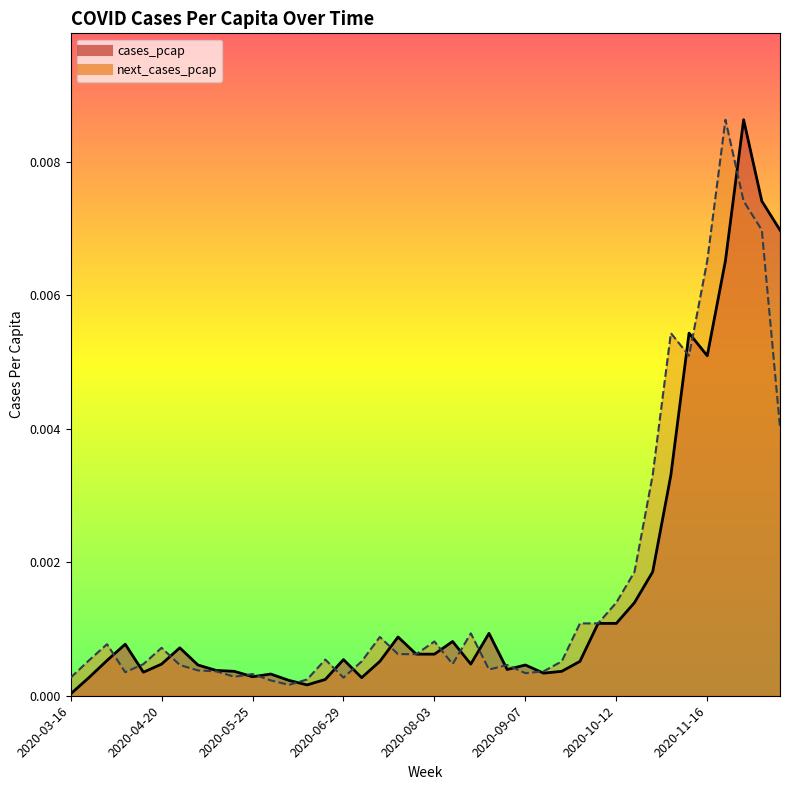

List the labels in order of next_cases_pcap value, largest first.

2020-11-23, 2020-11-30, 2020-12-07, 2020-11-16, 2020-11-02, 2020-11-09, 2020-12-14, 2020-10-26, 2020-10-19, 2020-10-12, 2020-09-28, 2020-10-05, 2020-08-17, 2020-07-13, 2020-08-03, 2020-03-30, 2020-04-20, 2020-07-20, 2020-07-27, 2020-06-22, 2020-03-23, 2020-07-06, 2020-09-21, 2020-04-13, 2020-08-10, 2020-04-27, 2020-08-31, 2020-08-24, 2020-05-04, 2020-05-11, 2020-09-14, 2020-04-06, 2020-09-07, 2020-05-25, 2020-05-18, 2020-03-16, 2020-06-29, 2020-06-15, 2020-06-01, 2020-06-08